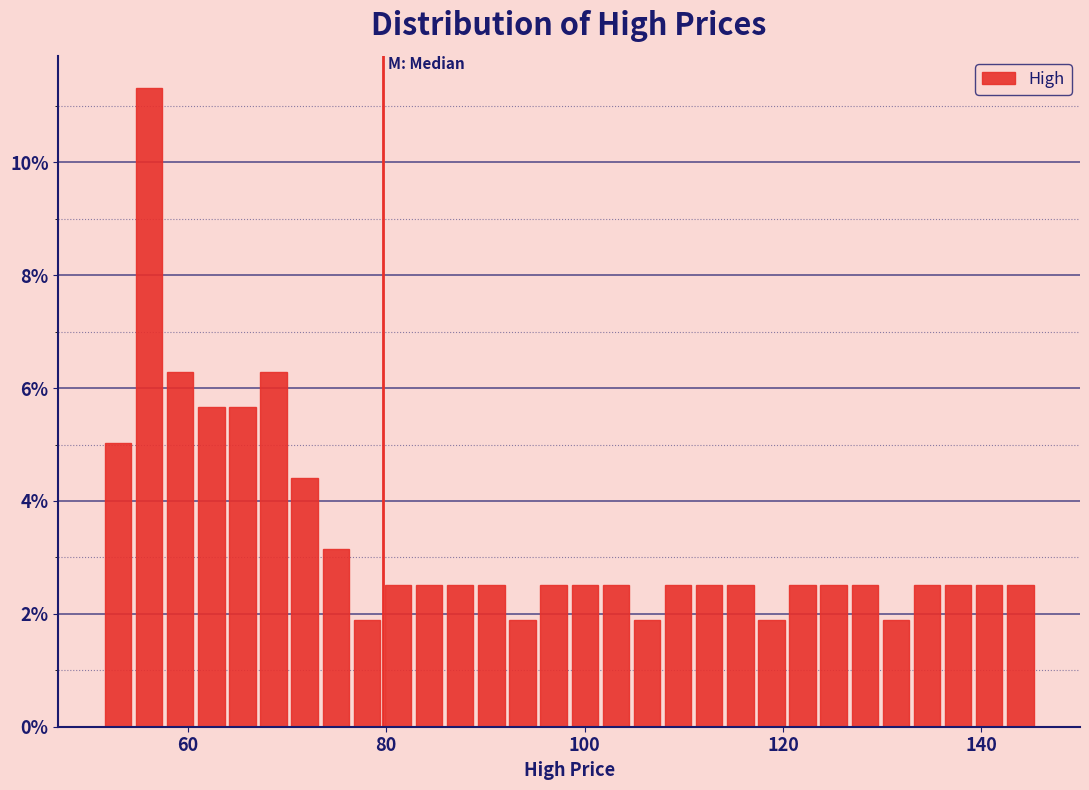

Read against the x-axis, roughly where is the centre of the tallest bar?

56